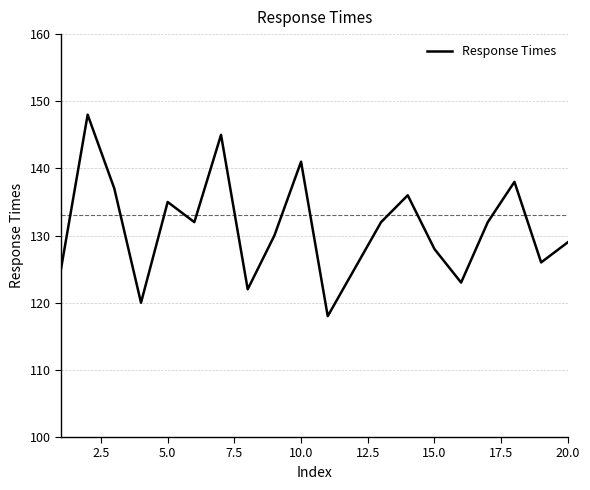

What is the greatest value displayed?

148